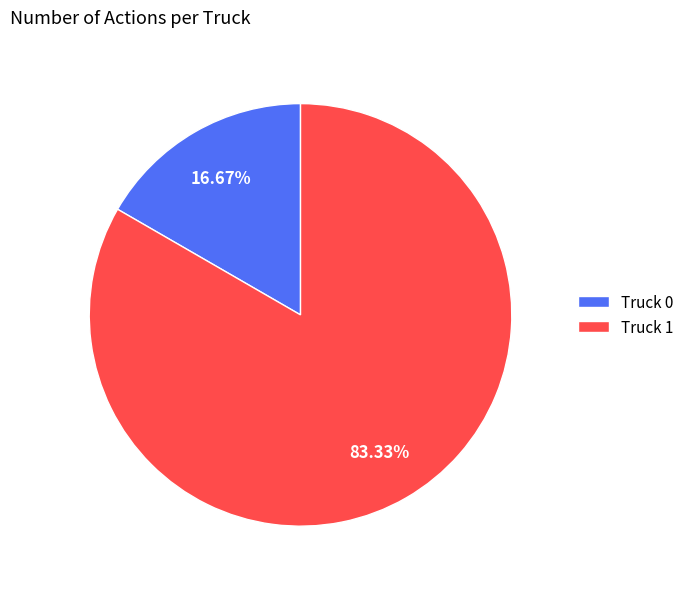

Combined, what portion of the pie is Truck 0 and Truck 1?

100.0%